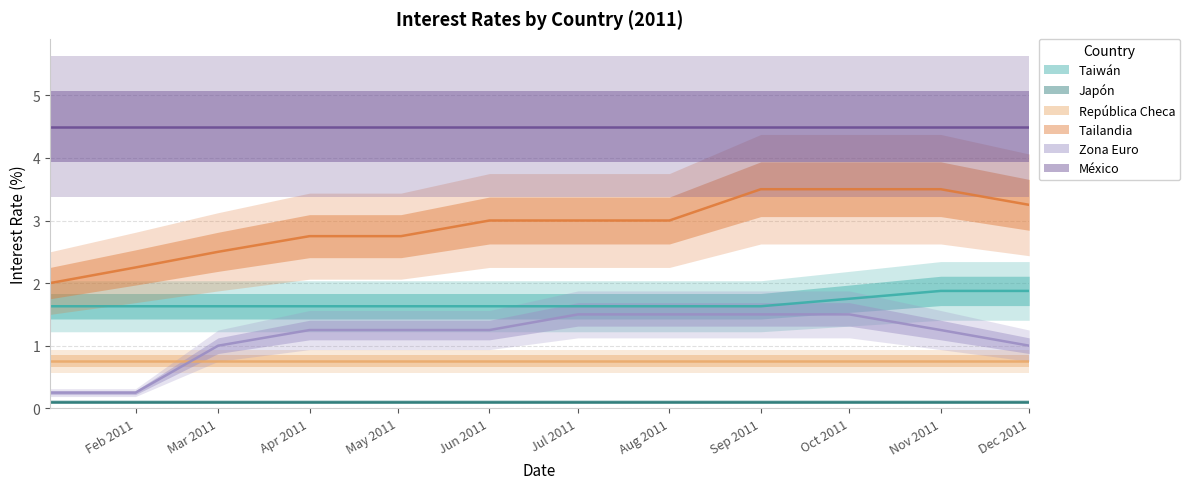

Which category has the highest value in the Taiwán series?

Nov 2011